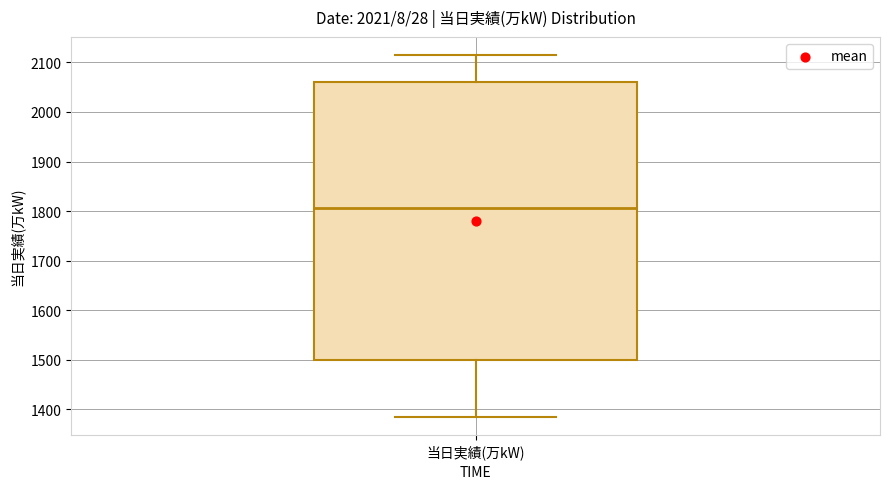

Where is the upper edge of the box for 当日実績(万kW) on the y-axis? The values are not printed on the chart, so give them approximately, as read against the axis.

2060